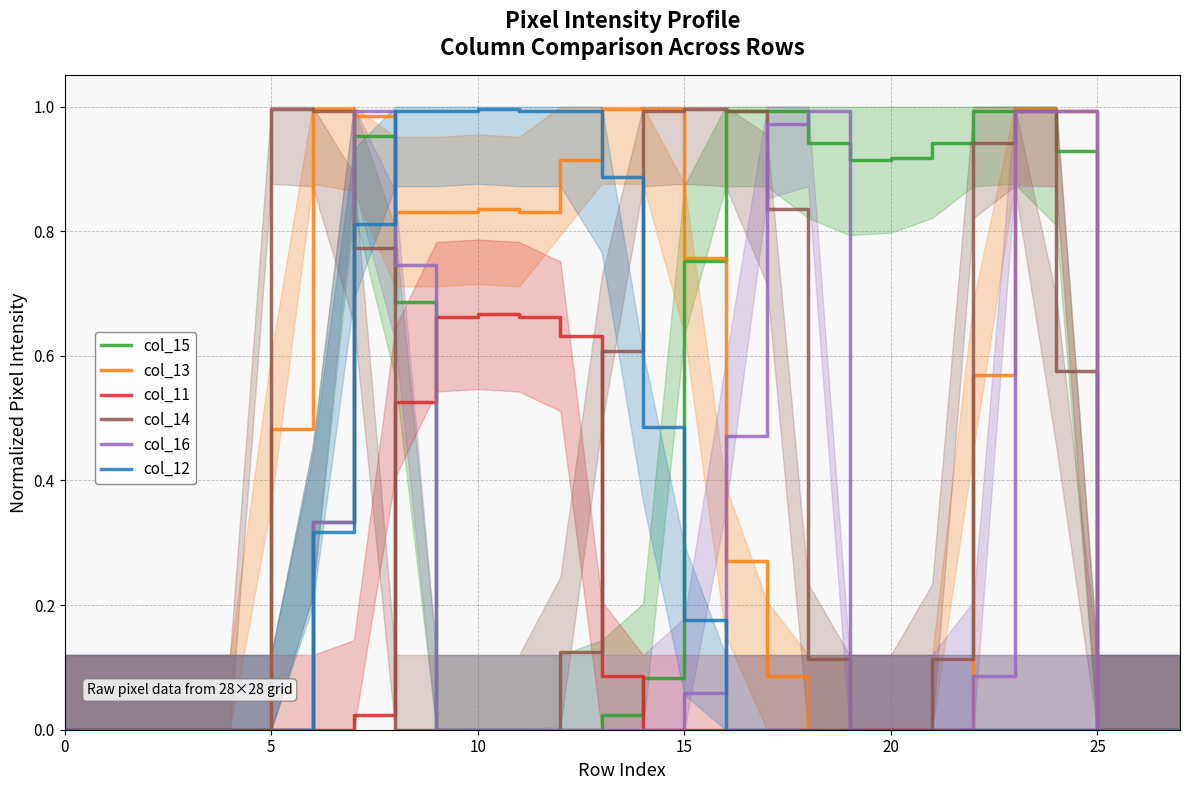

Where do col_16 and col_11 first cross each other?

8 and 9